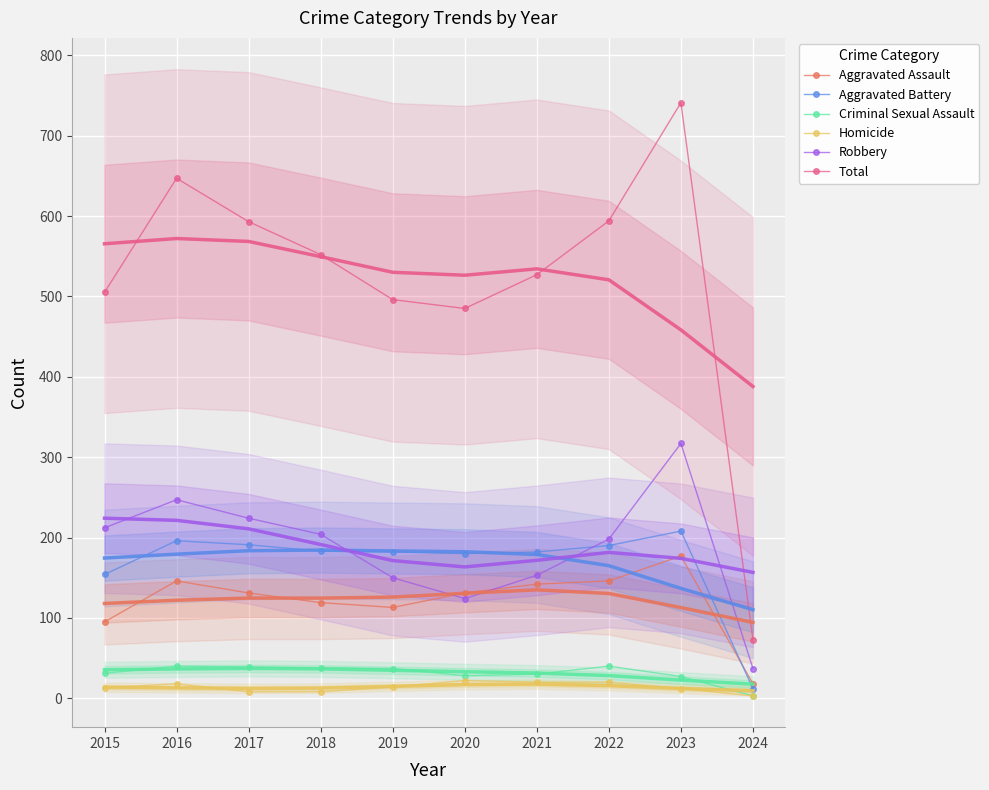

What is the difference between the highest and lowest values at 2023?

729